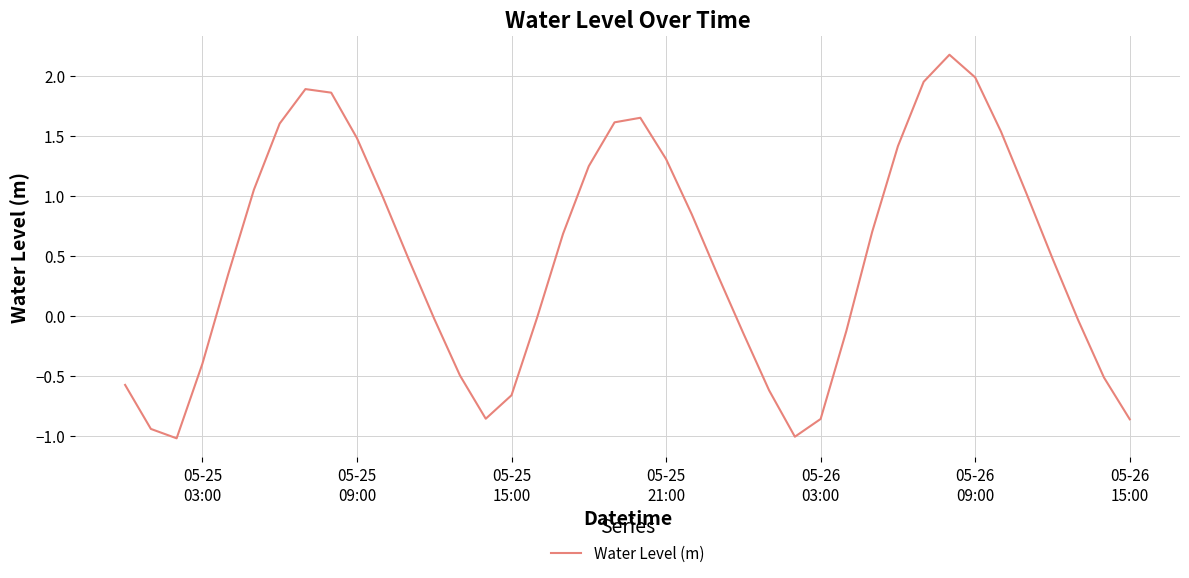

What is the smallest value displayed?

-1.0